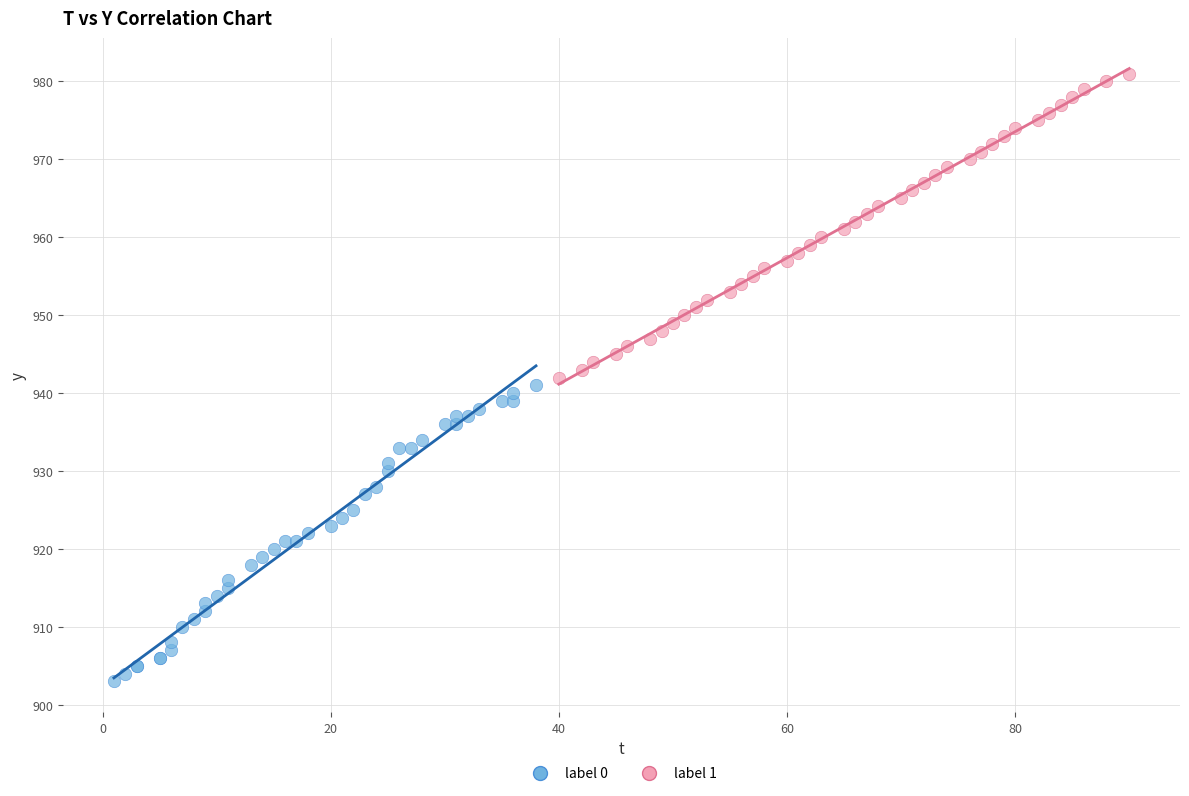

Which series has the widest spread of Y values?

label 1